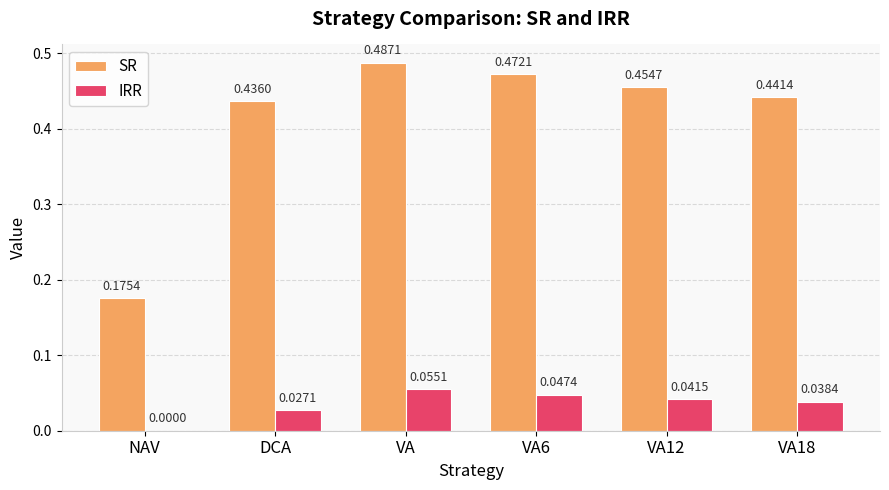

At which category does the chart reach its peak across all series?

VA